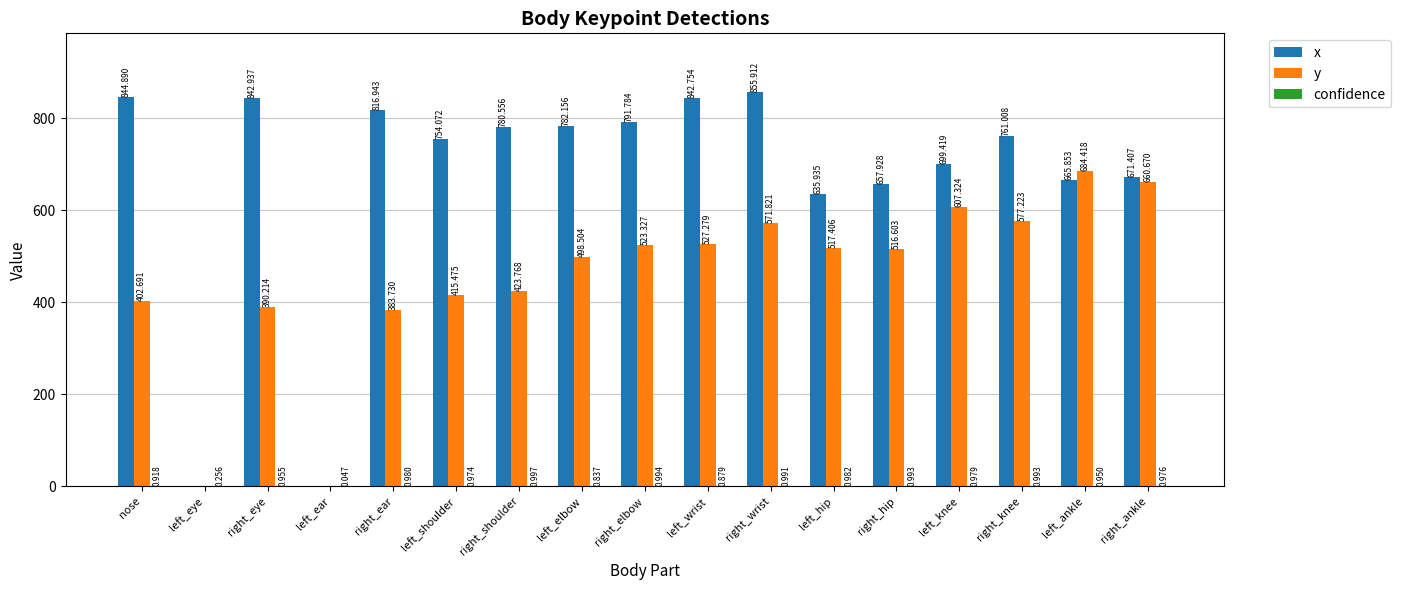

Between nose and left_knee, which series saw the biggest shift?

y